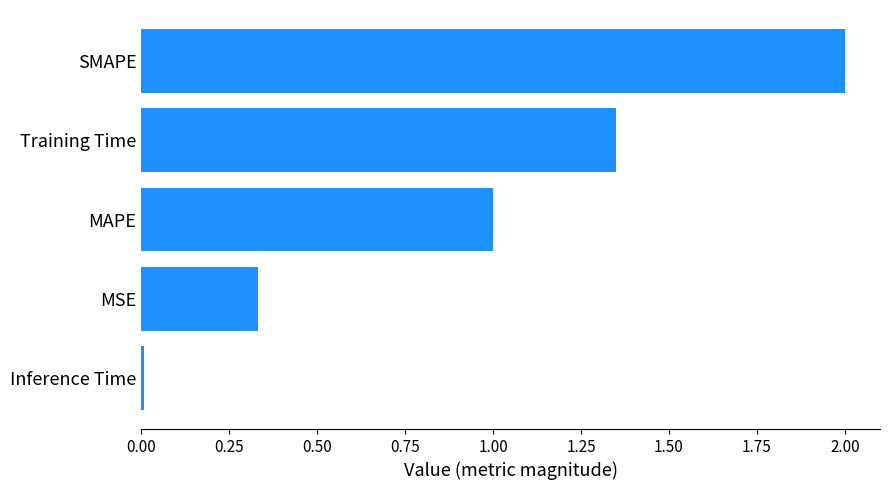

What is the change in value from MAPE to Training Time?

+0.3